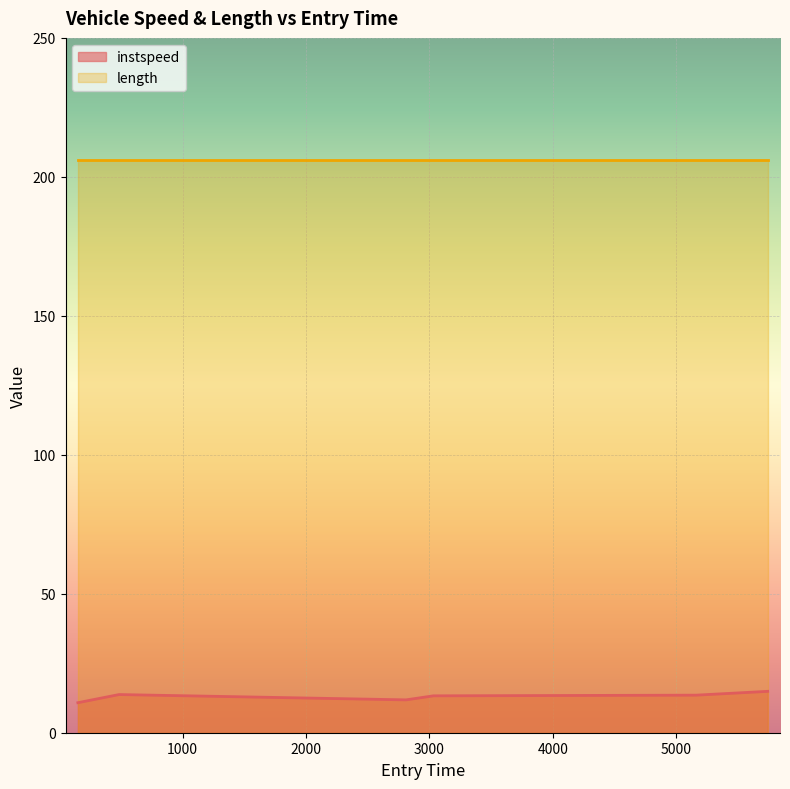

Reading left to right, what are all the values shown in this chart?

150.6970179629912=10.8	484.8511496807299=13.7	2810.848958699154=11.8	3032.9517522594006=13.3	5163.634798692613=13.5	5742.47020345546=14.9